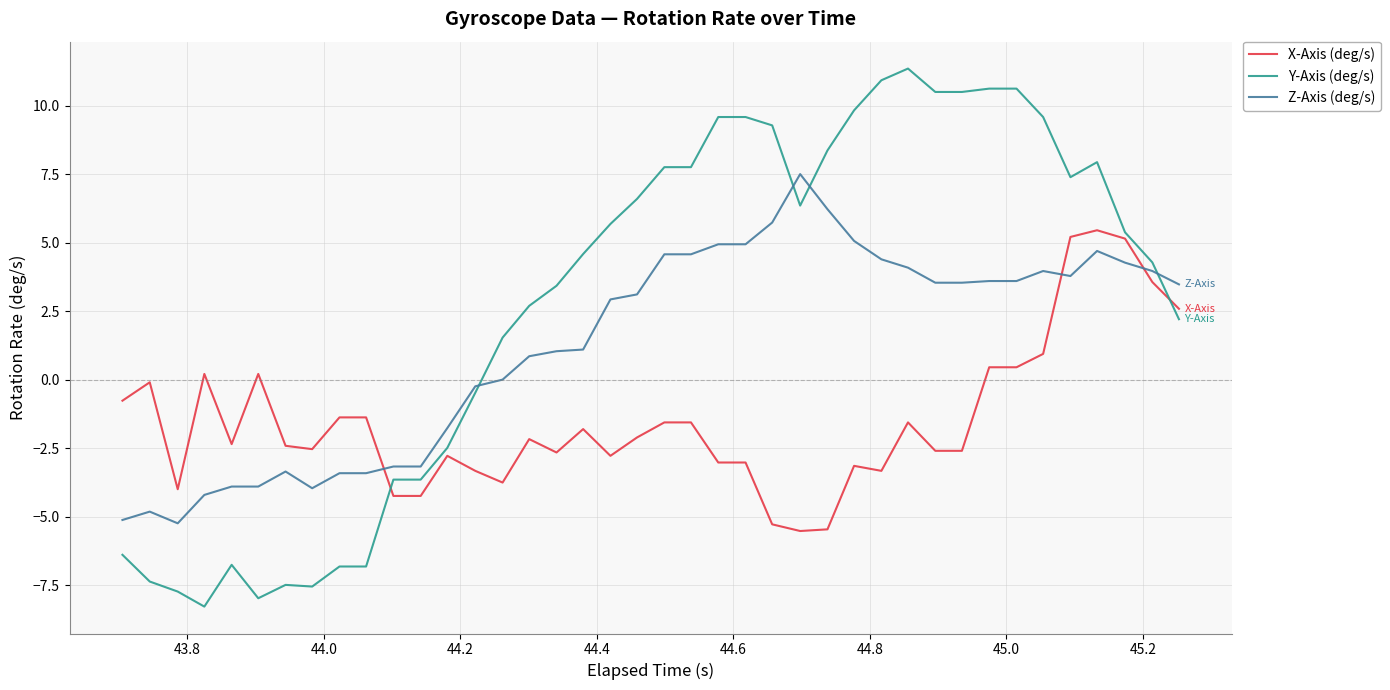

What is the highest value of the Z-Axis (deg/s) series?

7.5